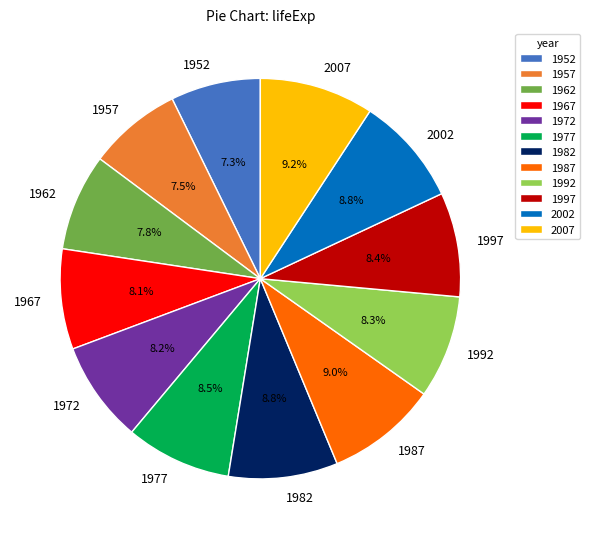

Does any single category account for the majority?

No